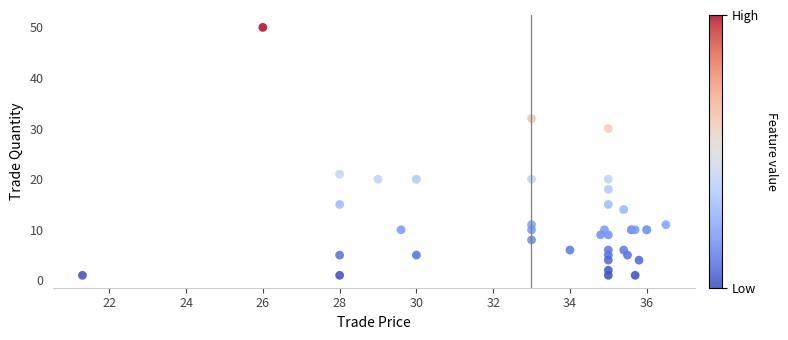

What Y value in the scatter plot is closest to 25?

21